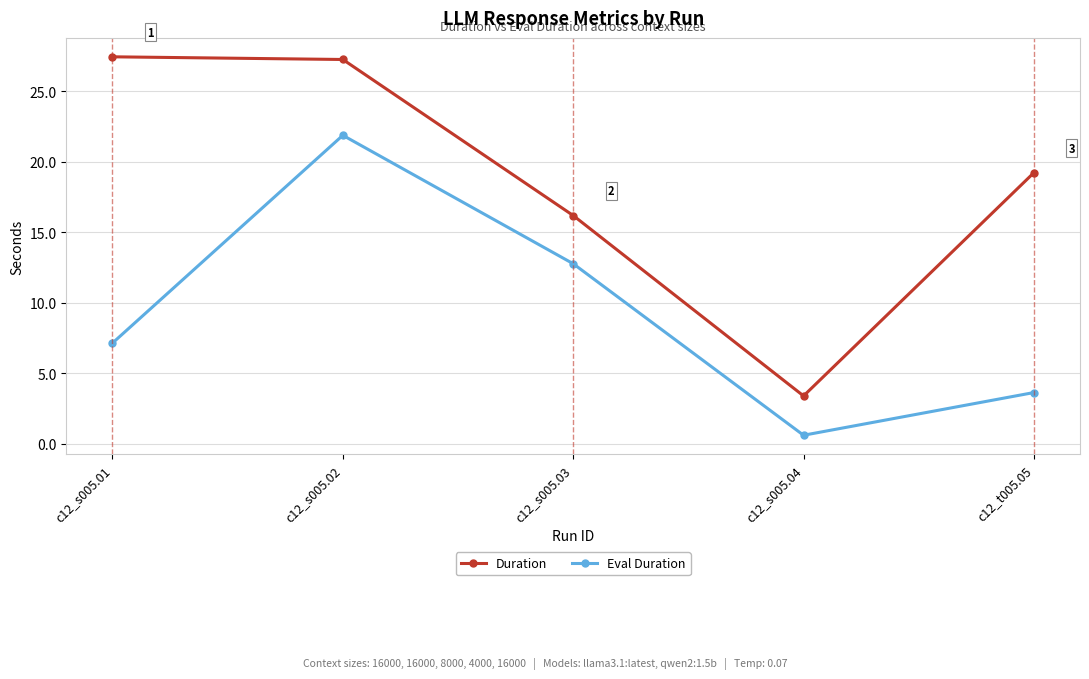

How many values in the Eval Duration series exceed 7?

3